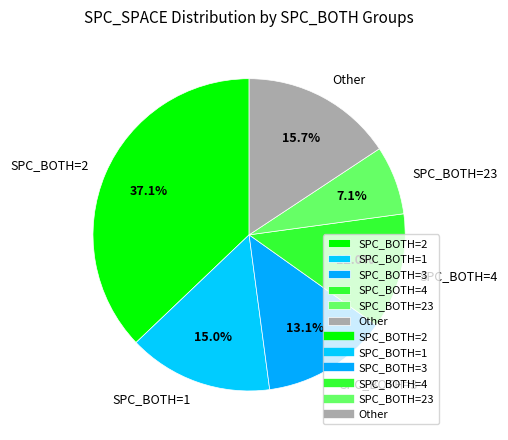

Between SPC_BOTH=1 and SPC_BOTH=23, which is larger?

SPC_BOTH=1